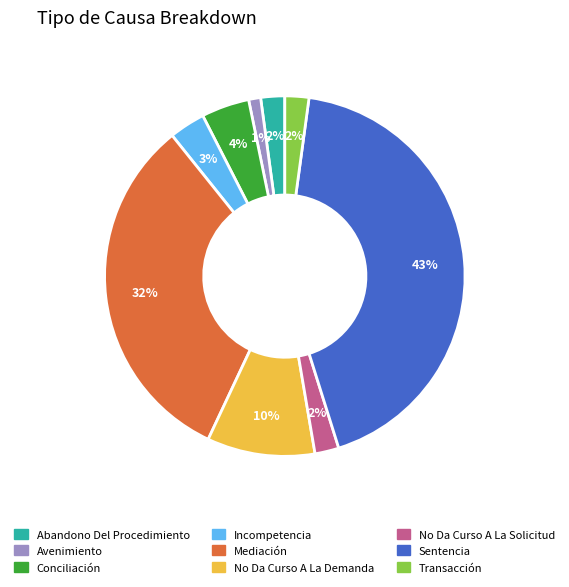

What percentage is the Mediación slice, to the nearest percent?

32%